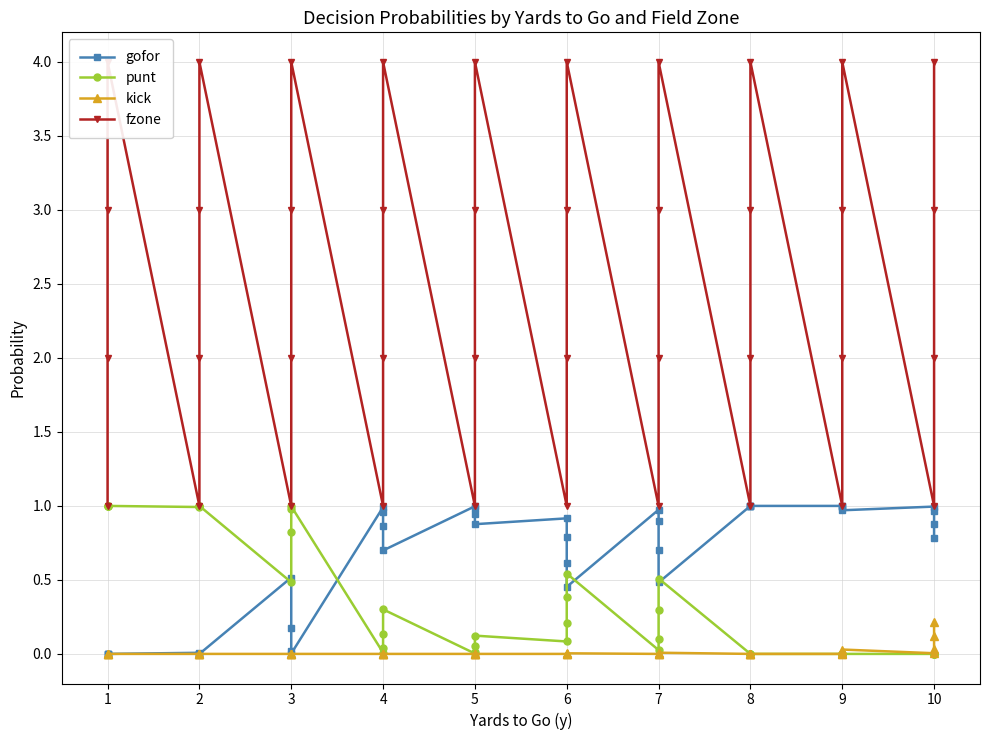

How many categories are shown in the chart?

40